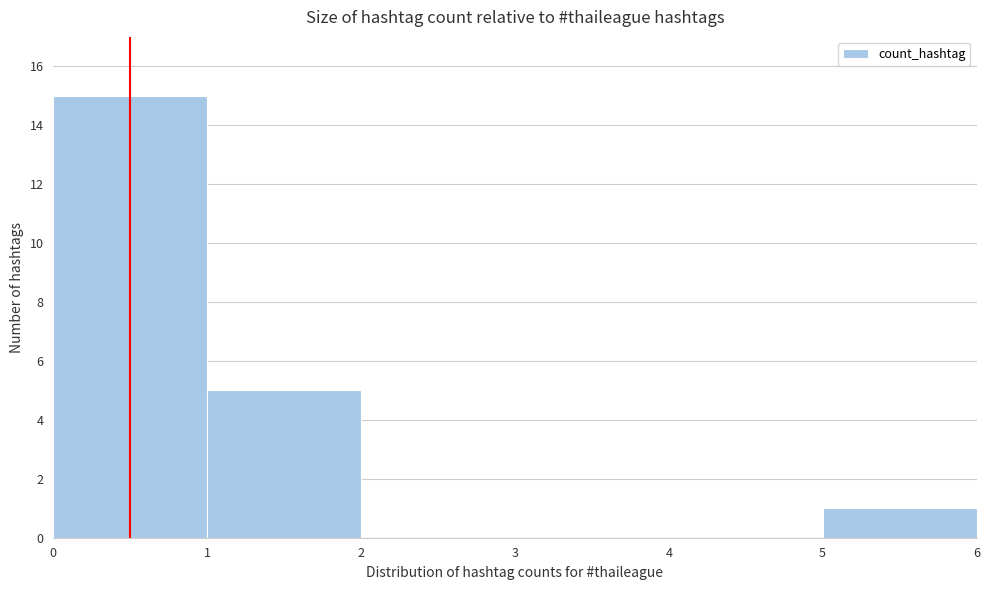

Reading right to left, list all the values displayed in this chart.

5=1	4=0	3=0	2=0	1=5	0=15